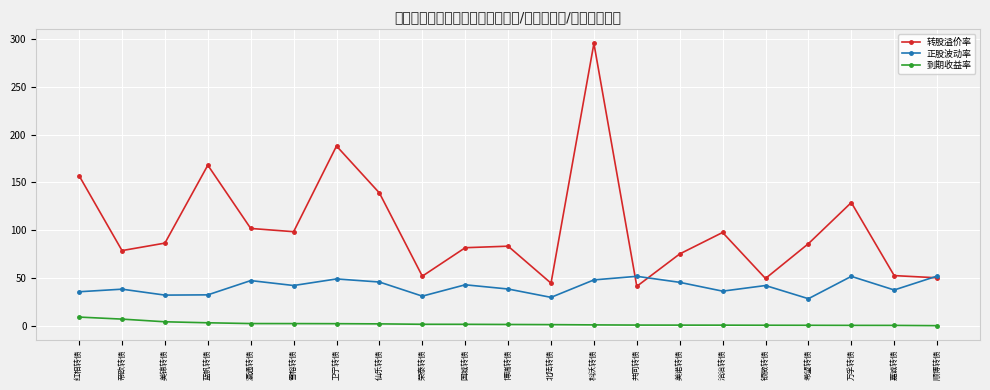

Does the chart have visible grid lines?

Yes